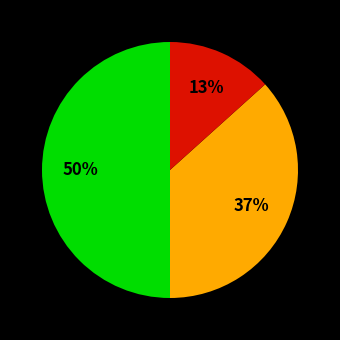

To the nearest percent, what is the average slice percentage?

33%